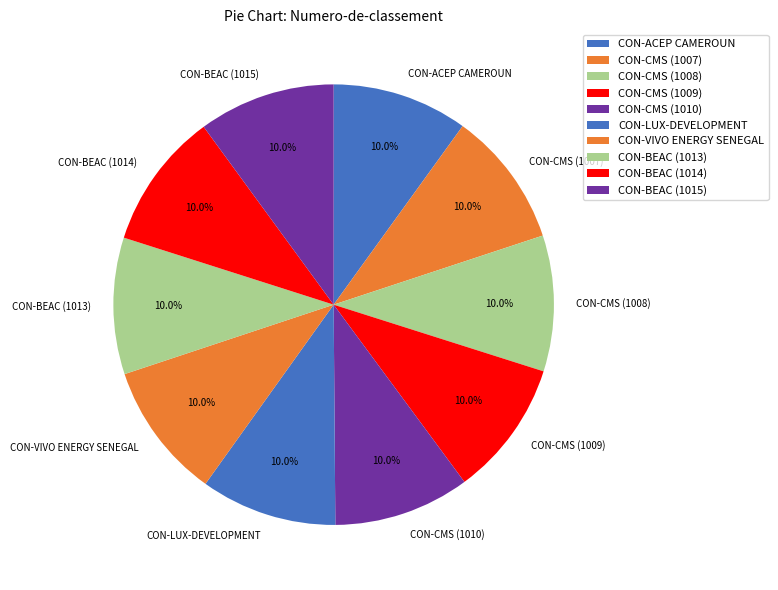

Is it true that CON-VIVO ENERGY SENEGAL is 10% of the pie?

True